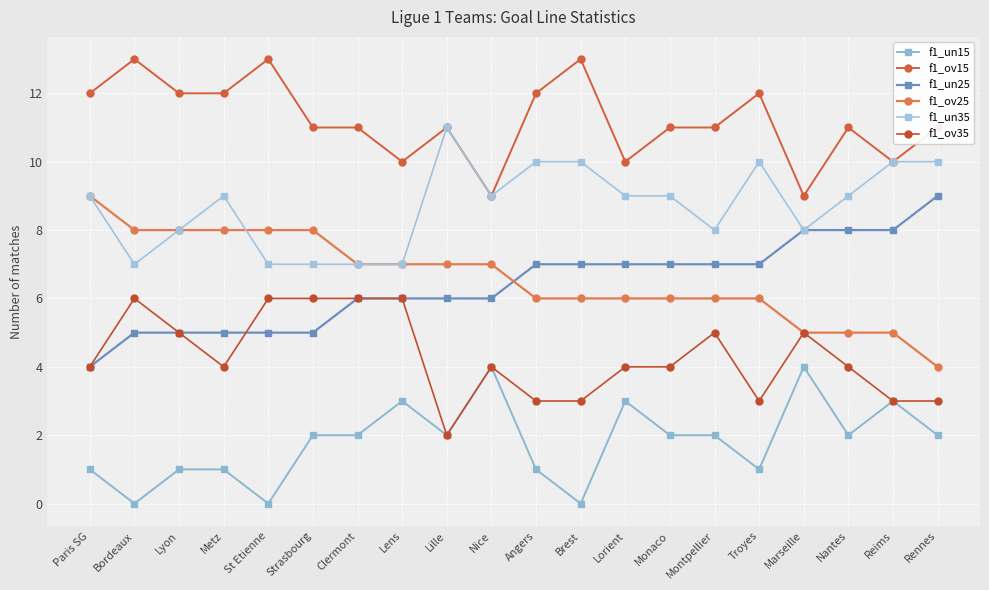

Reading right to left, transcribe all the data shown in this chart.

f1_un15: Rennes=2	Reims=3	Nantes=2	Marseille=4	Troyes=1	Montpellier=2	Monaco=2	Lorient=3	Brest=0	Angers=1	Nice=4	Lille=2	Lens=3	Clermont=2	Strasbourg=2	St Etienne=0	Metz=1	Lyon=1	Bordeaux=0	Paris SG=1
f1_ov15: Rennes=11	Reims=10	Nantes=11	Marseille=9	Troyes=12	Montpellier=11	Monaco=11	Lorient=10	Brest=13	Angers=12	Nice=9	Lille=11	Lens=10	Clermont=11	Strasbourg=11	St Etienne=13	Metz=12	Lyon=12	Bordeaux=13	Paris SG=12
f1_un25: Rennes=9	Reims=8	Nantes=8	Marseille=8	Troyes=7	Montpellier=7	Monaco=7	Lorient=7	Brest=7	Angers=7	Nice=6	Lille=6	Lens=6	Clermont=6	Strasbourg=5	St Etienne=5	Metz=5	Lyon=5	Bordeaux=5	Paris SG=4
f1_ov25: Rennes=4	Reims=5	Nantes=5	Marseille=5	Troyes=6	Montpellier=6	Monaco=6	Lorient=6	Brest=6	Angers=6	Nice=7	Lille=7	Lens=7	Clermont=7	Strasbourg=8	St Etienne=8	Metz=8	Lyon=8	Bordeaux=8	Paris SG=9
f1_un35: Rennes=10	Reims=10	Nantes=9	Marseille=8	Troyes=10	Montpellier=8	Monaco=9	Lorient=9	Brest=10	Angers=10	Nice=9	Lille=11	Lens=7	Clermont=7	Strasbourg=7	St Etienne=7	Metz=9	Lyon=8	Bordeaux=7	Paris SG=9
f1_ov35: Rennes=3	Reims=3	Nantes=4	Marseille=5	Troyes=3	Montpellier=5	Monaco=4	Lorient=4	Brest=3	Angers=3	Nice=4	Lille=2	Lens=6	Clermont=6	Strasbourg=6	St Etienne=6	Metz=4	Lyon=5	Bordeaux=6	Paris SG=4